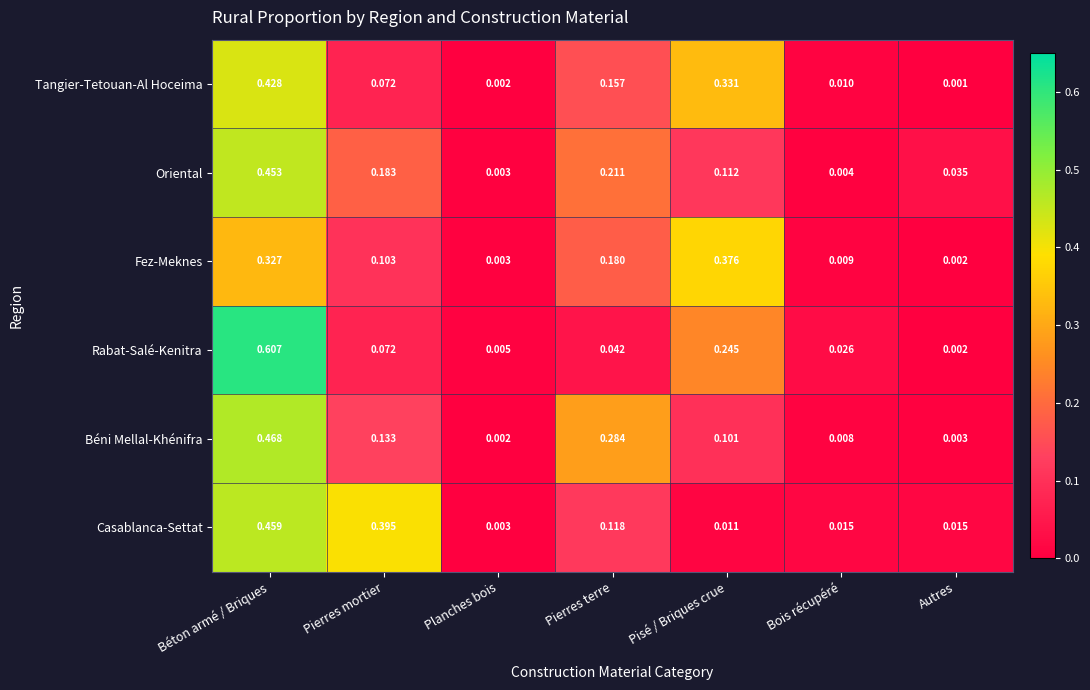

At which label does Fez-Meknes reach its peak?

Pisé / Briques crue